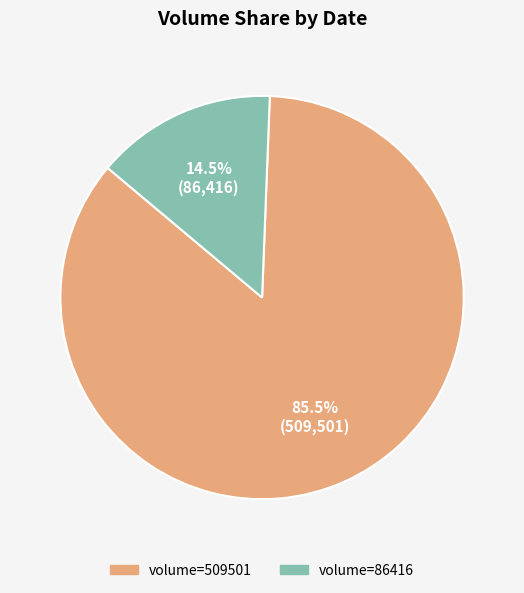

Is there a majority slice in this chart?

Yes